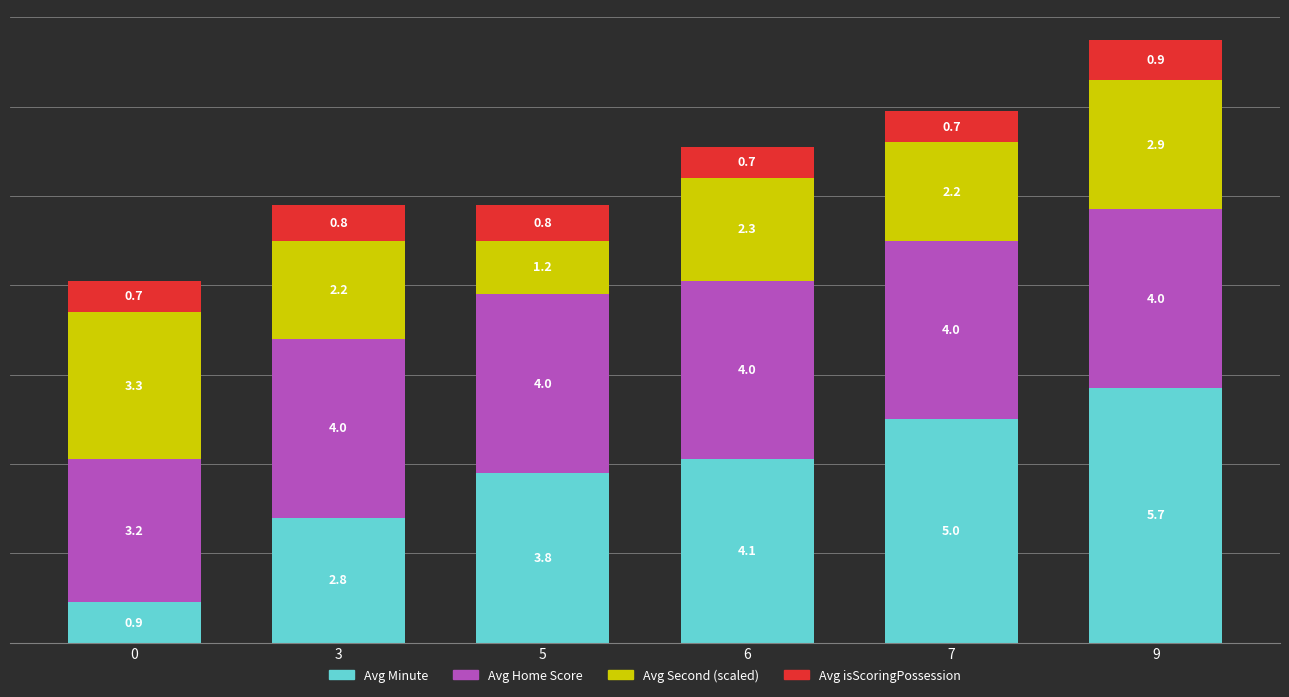

The value of Avg Minute at 0 is 0.3. True or false?

False